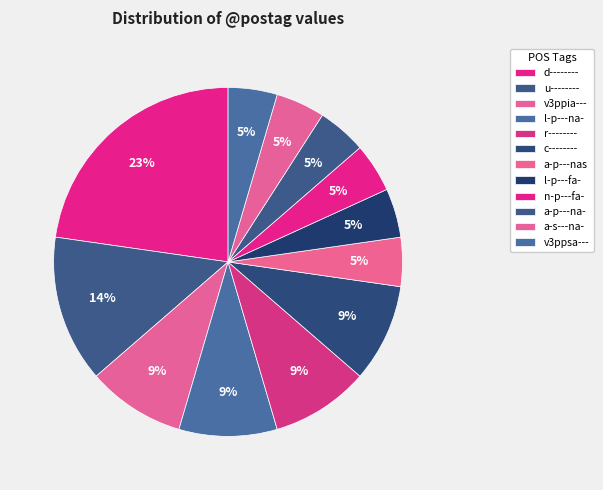

Count the number of slices in the pie.

12